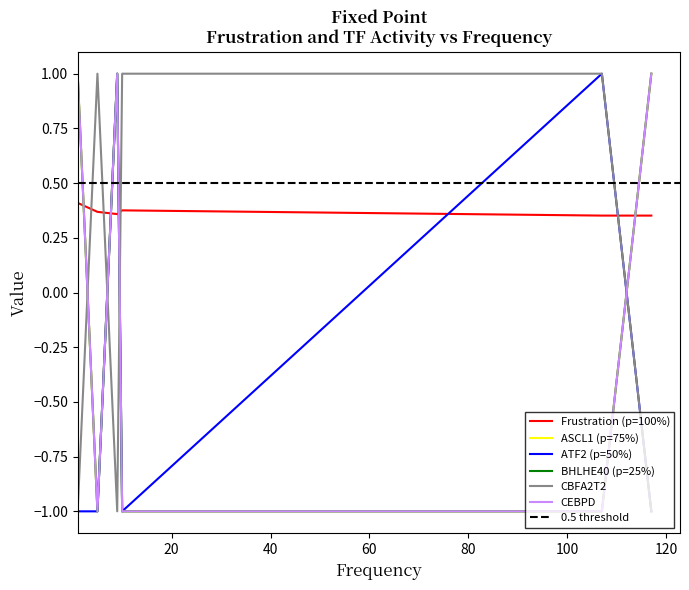

What is the label of the 5th point from the right?

107